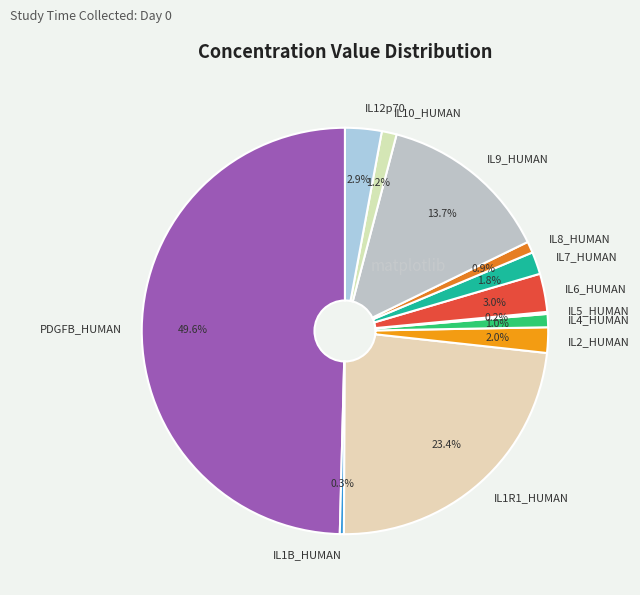

Is IL12p70 the majority of the pie?

No